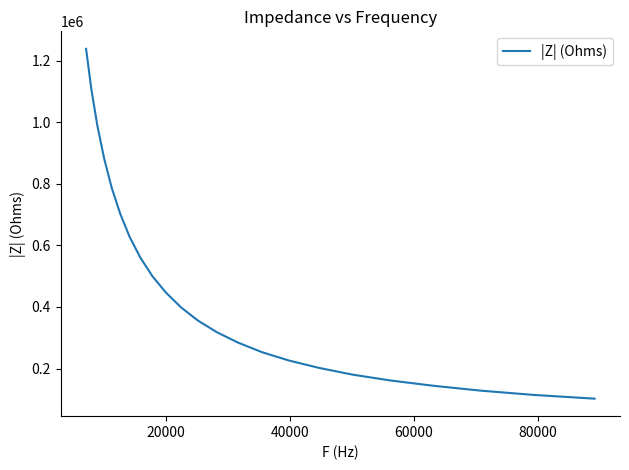

What is the minimum value shown in the chart?

102030